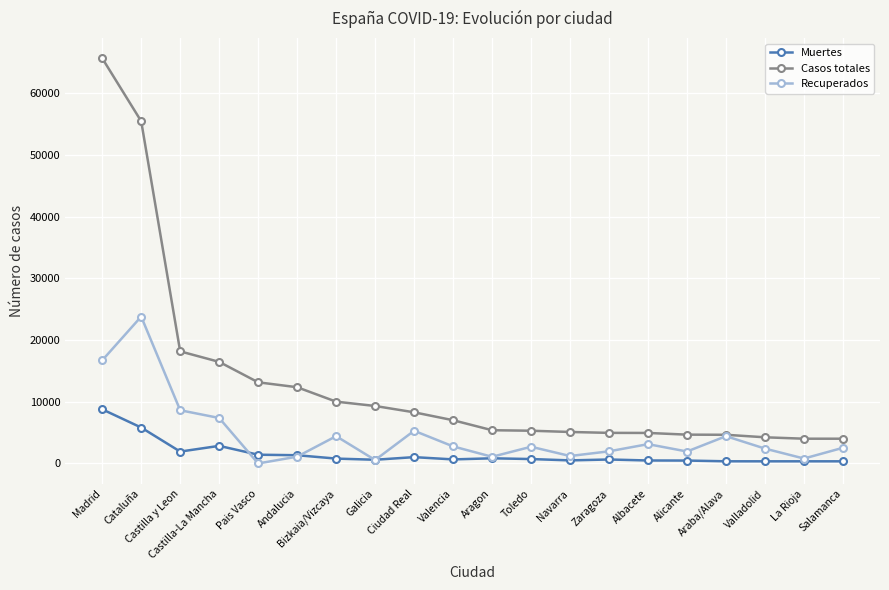

What is the average value of the Muertes series?

1512